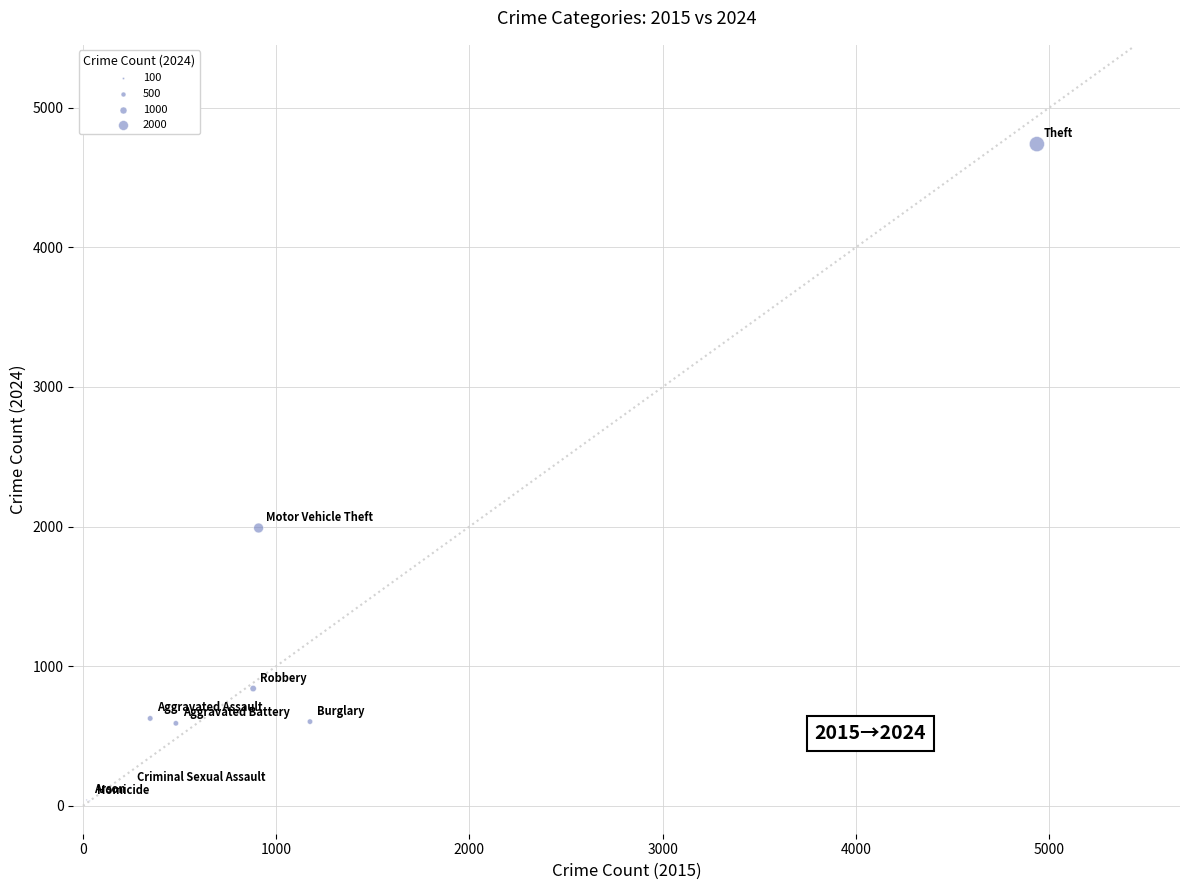

What Y value in the scatter plot is closest to 2387?

1990